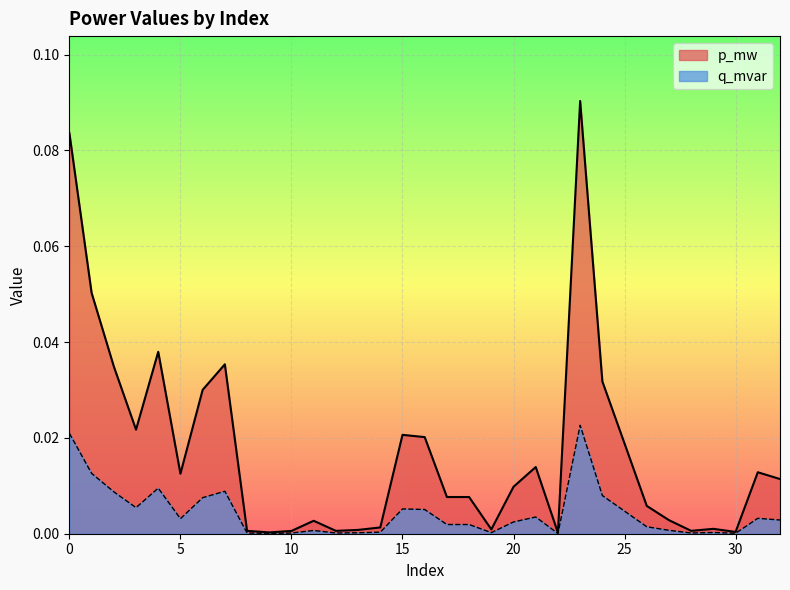

True or false: q_mvar has a value of 0.0 at 3.

False